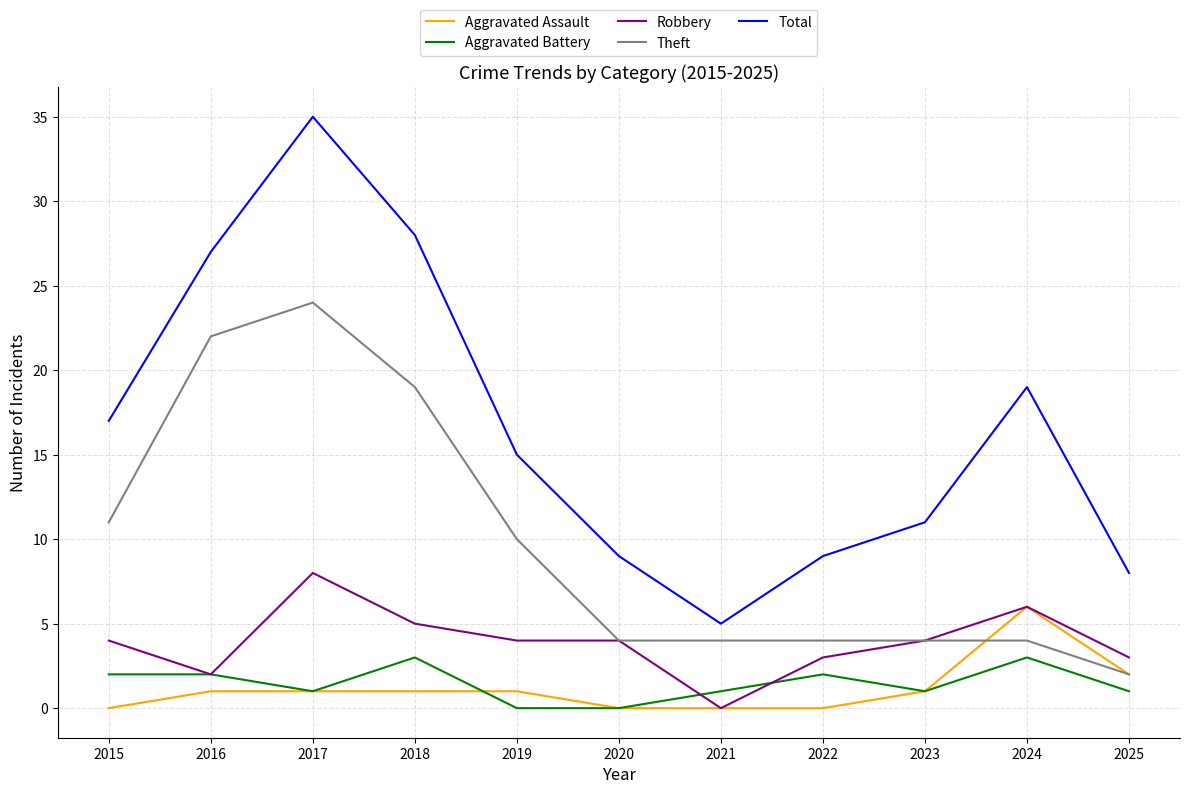

Rank the series at 2018 from lowest to highest value.

Aggravated Assault, Aggravated Battery, Robbery, Theft, Total